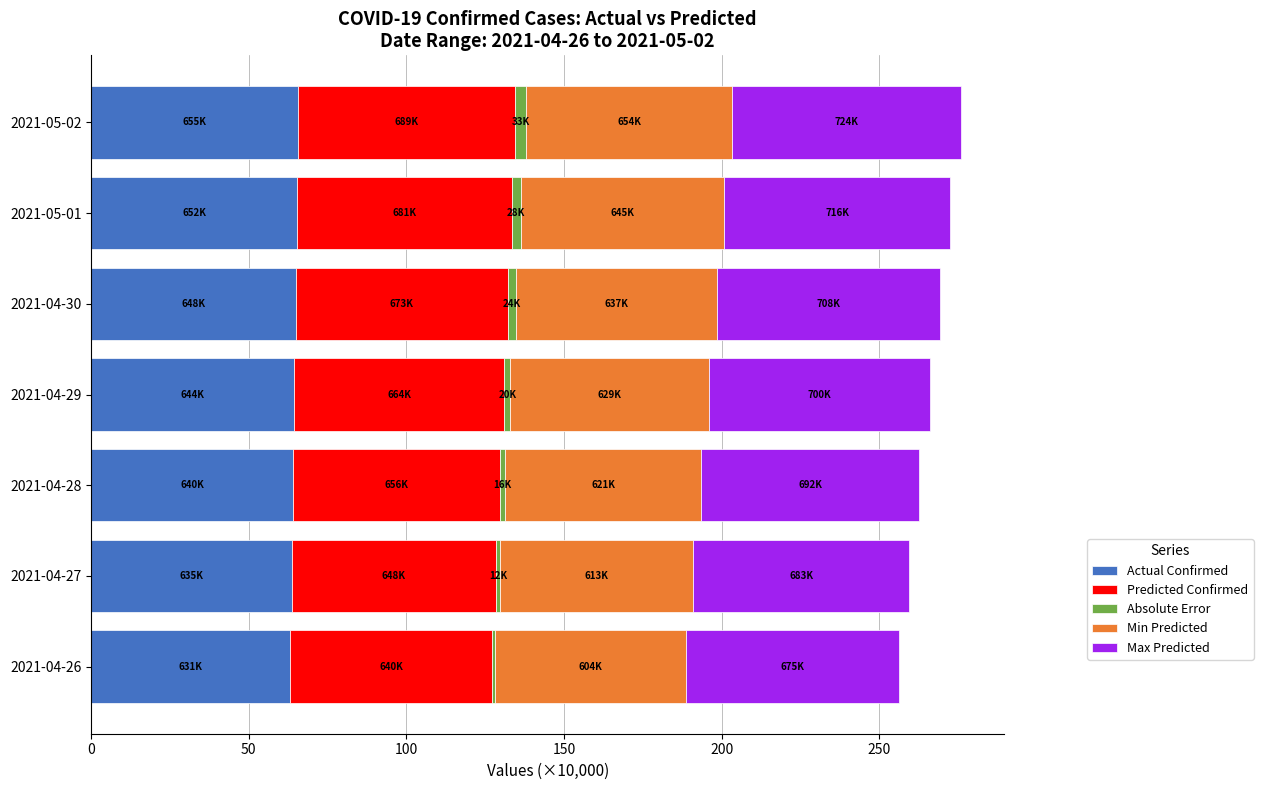

What is the lowest value of the Actual Confirmed series?

63.1